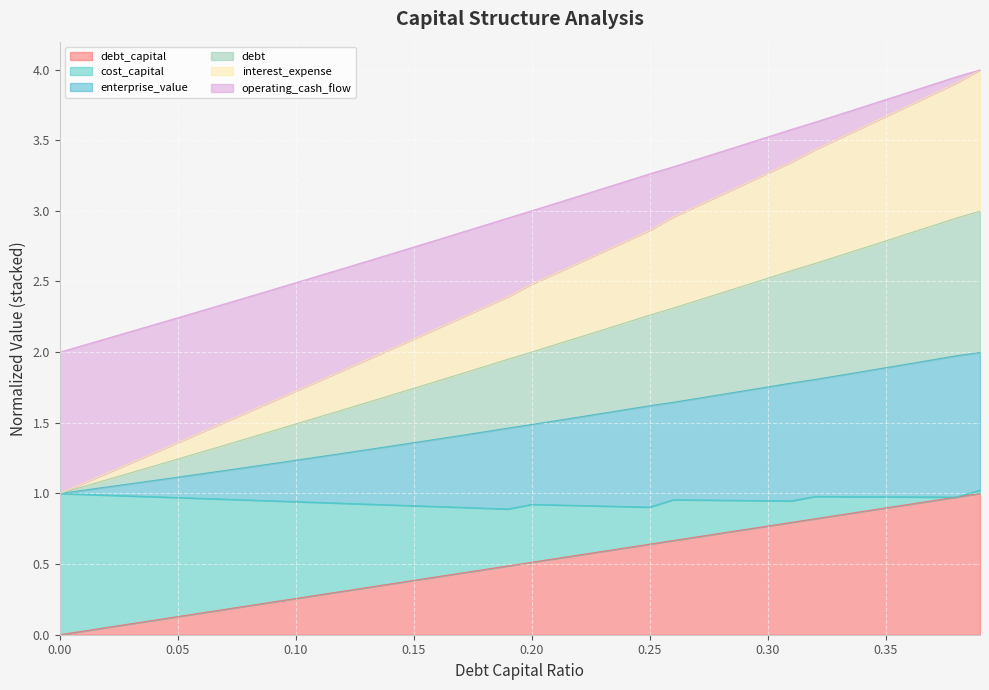

What is the difference between the highest and lowest values at 0.01?

2.0